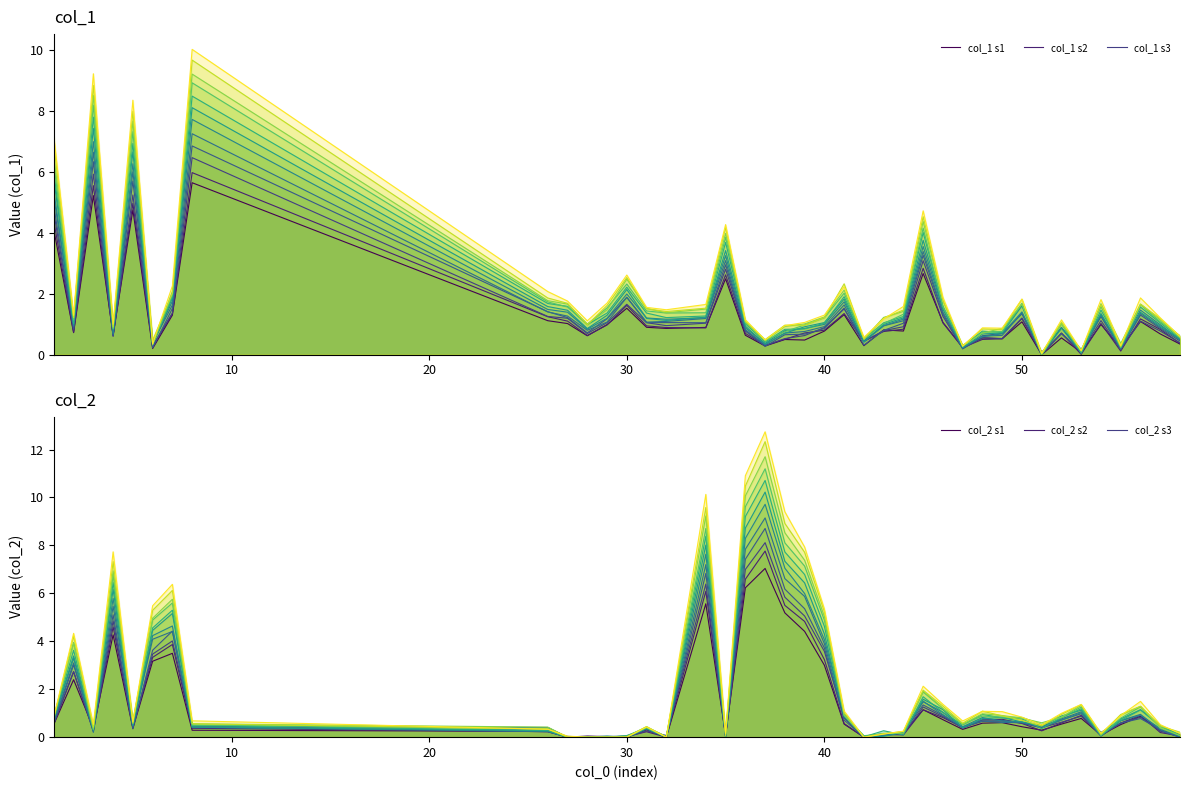

How many interior local peaks does the col_2 series have?

10